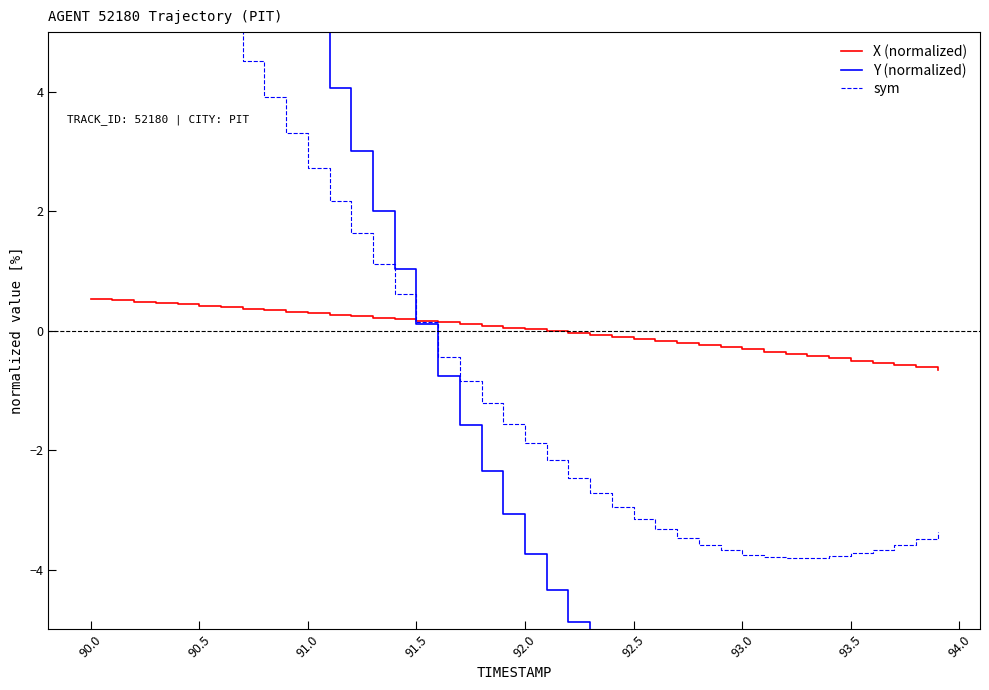

What is the lowest value of the X (normalized) series?

-0.7